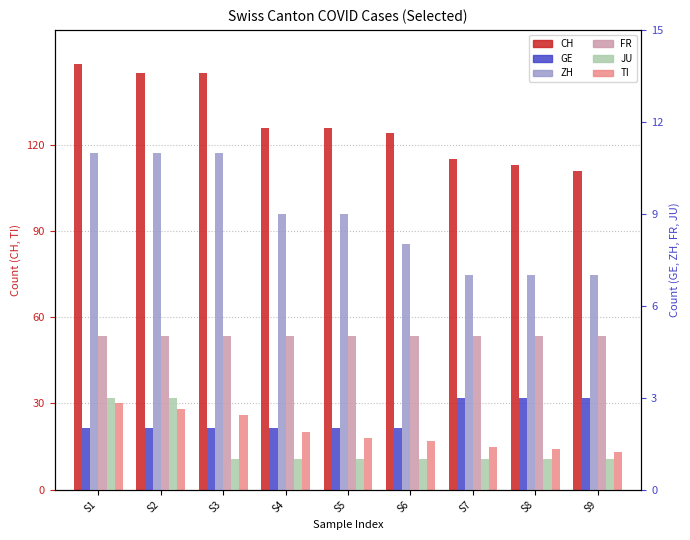

Reading left to right, extract all data points from this chart.

CH: 148	145	145	126	126	124	115	113	111
TI: 30	28	26	20	18	17	15	14	13
GE: 2	2	2	2	2	2	3	3	3
ZH: 11	11	11	9	9	8	7	7	7
FR: 5	5	5	5	5	5	5	5	5
JU: 3	3	1	1	1	1	1	1	1